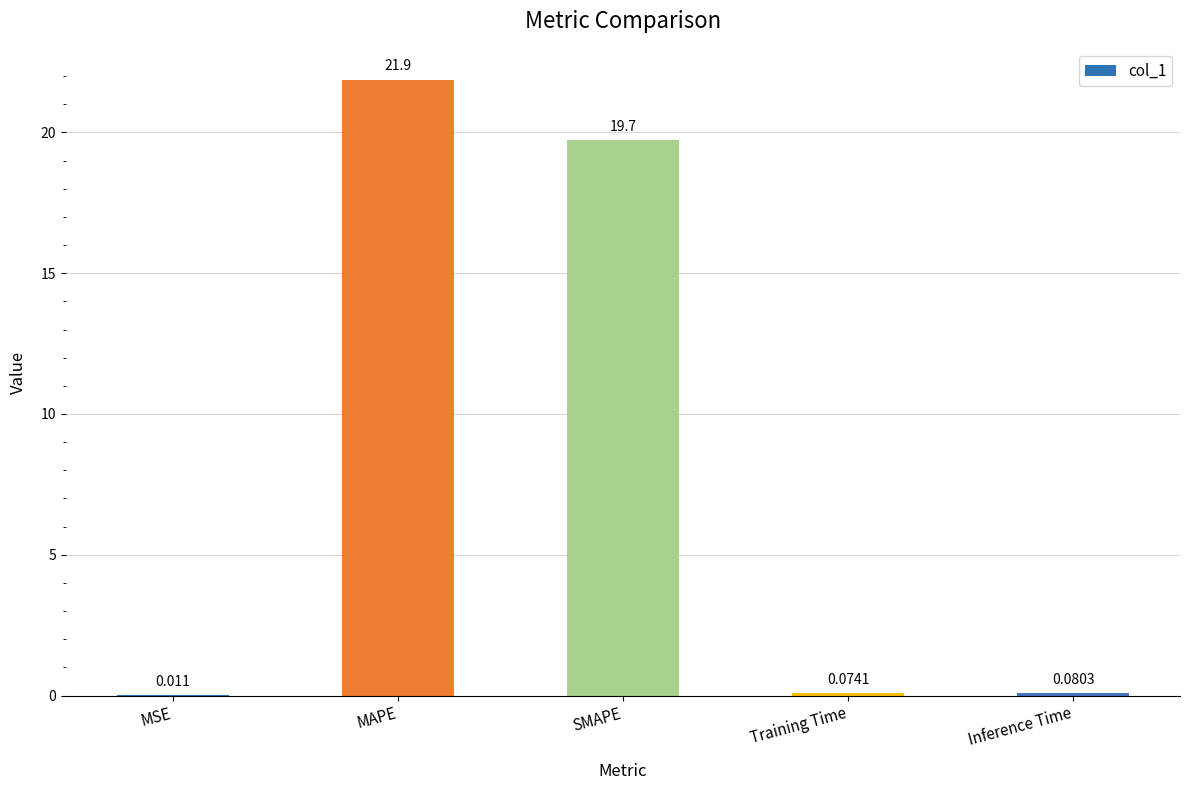

What is the sum of all values?

41.8